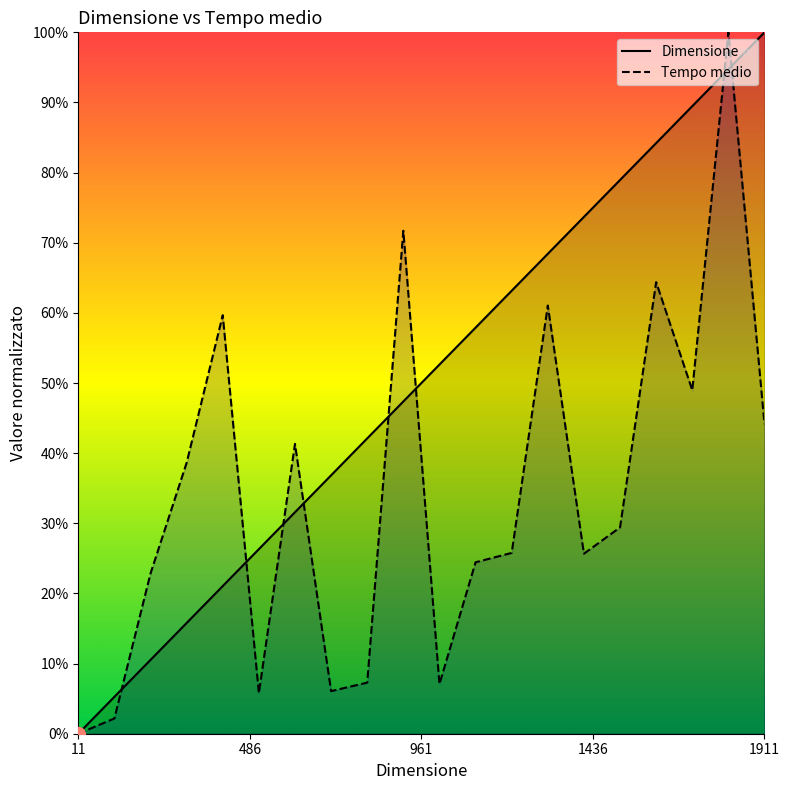

Reading right to left, extract all data points from this chart.

Dimensione: 1.0	0.9	0.9	0.8	0.8	0.7	0.7	0.6	0.6	0.5	0.5	0.4	0.4	0.3	0.3	0.2	0.2	0.1	0.1	0.0
Tempo medio: 0.4	1.0	0.5	0.6	0.3	0.3	0.6	0.3	0.2	0.1	0.7	0.1	0.1	0.4	0.1	0.6	0.4	0.2	0.0	0.0